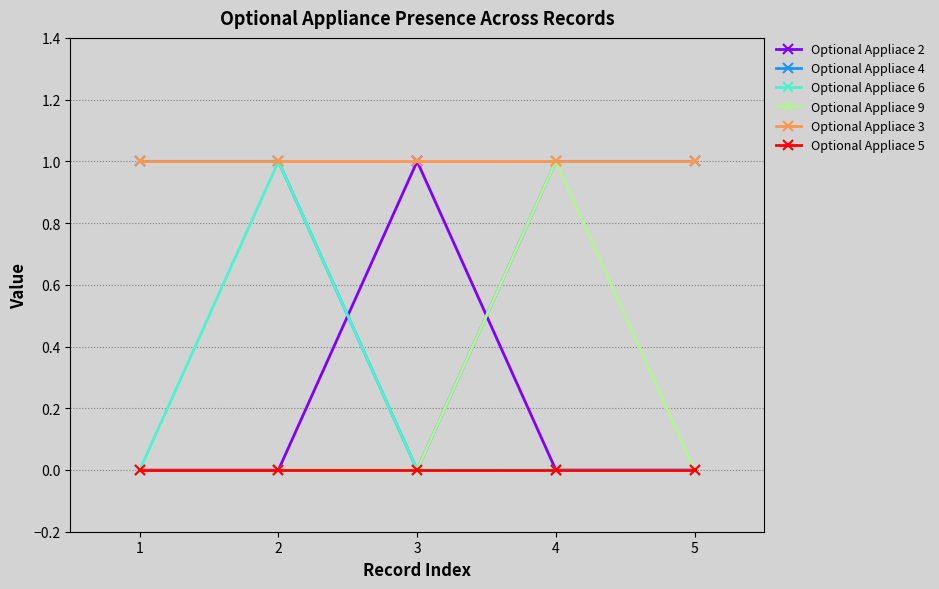

Is the value of Optional Appliace 5 at 3 greater than the value of Optional Appliace 3 at 5?

No